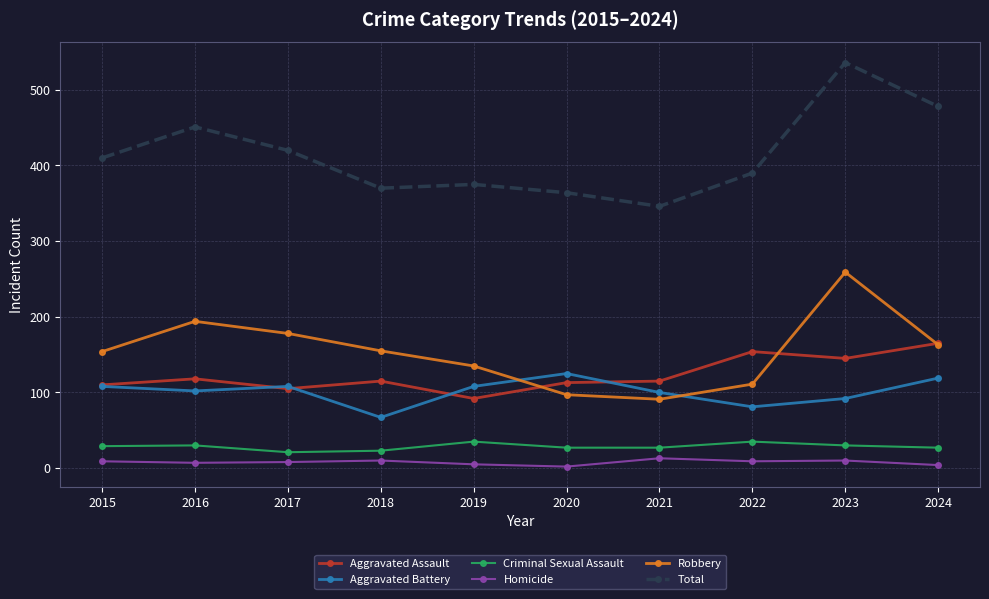

What is the spread (max minus min) of values at 2015?

401